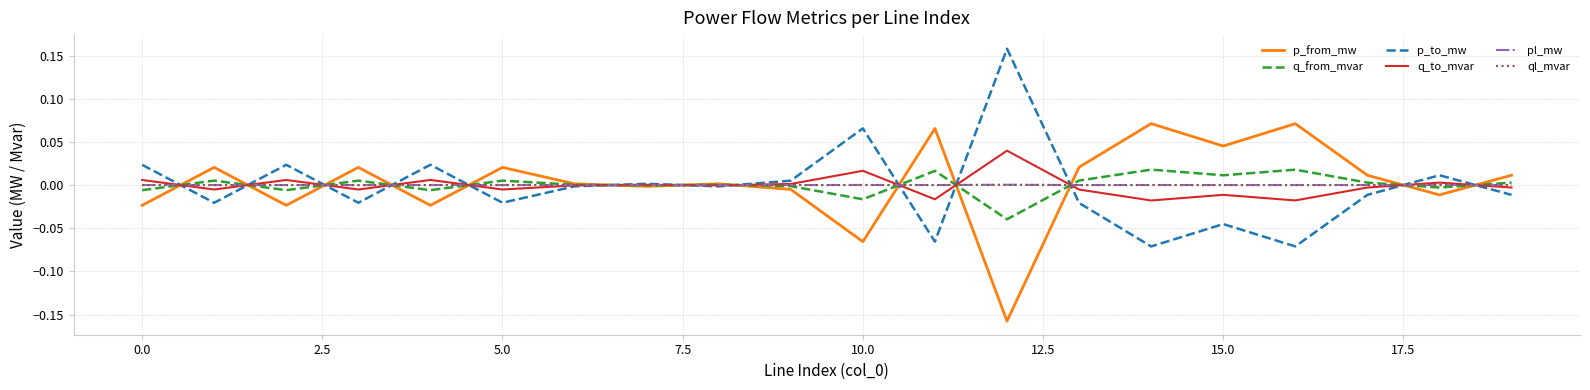

What are all the series names shown in the legend?

p_from_mw, q_from_mvar, p_to_mw, q_to_mvar, pl_mw, ql_mvar